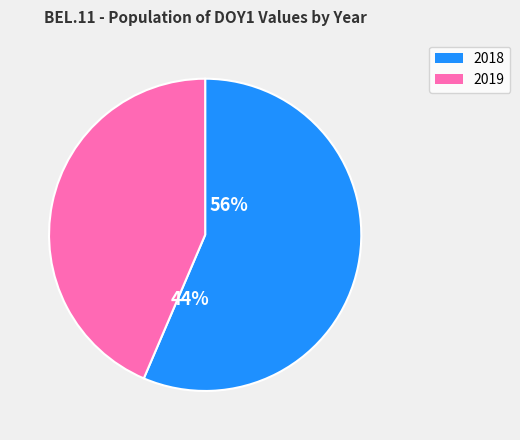

What percentage is the 2018 slice, to the nearest percent?

56%